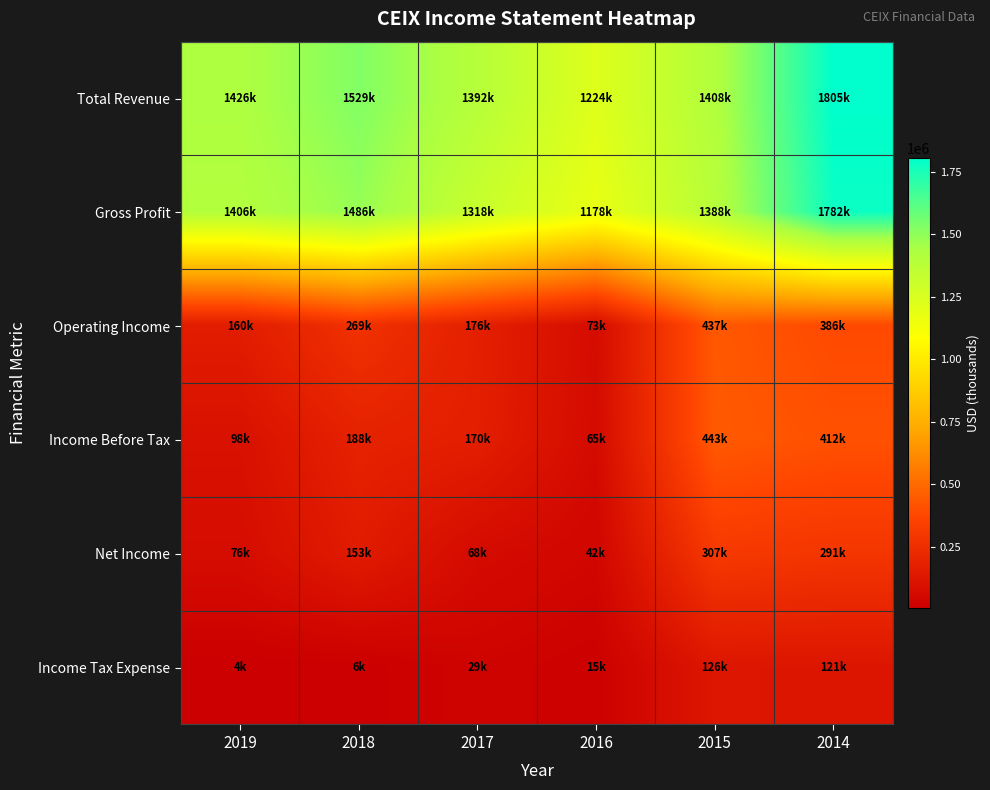

Which series has the widest spread of values?

Gross Profit